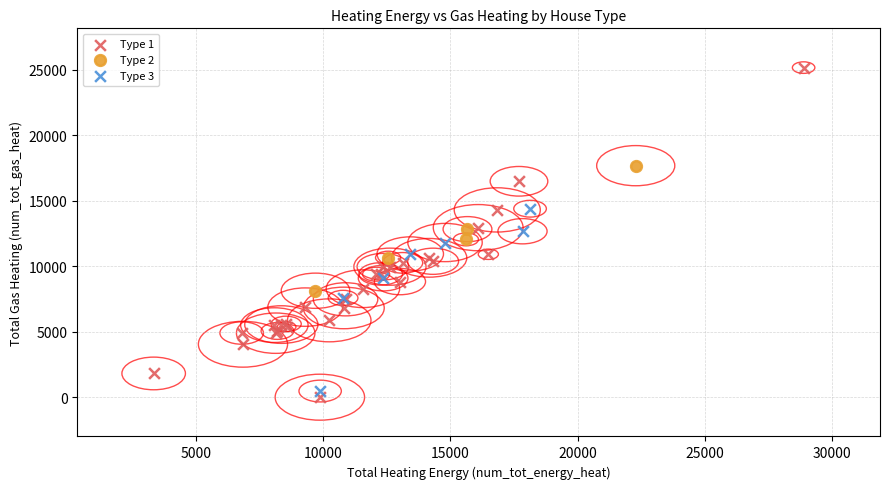

Which series contains the highest Y value?

Type 1